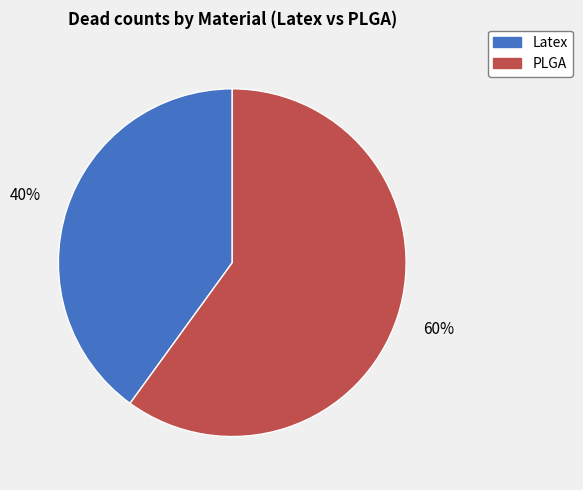

Which category has the biggest portion of the pie?

PLGA